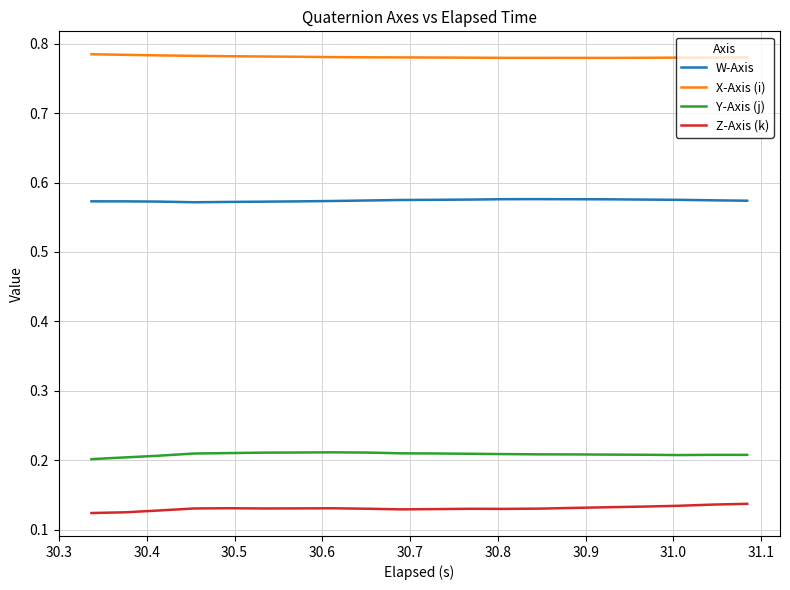

True or false: Y-Axis (j) and X-Axis (i) intersect in this chart.

False